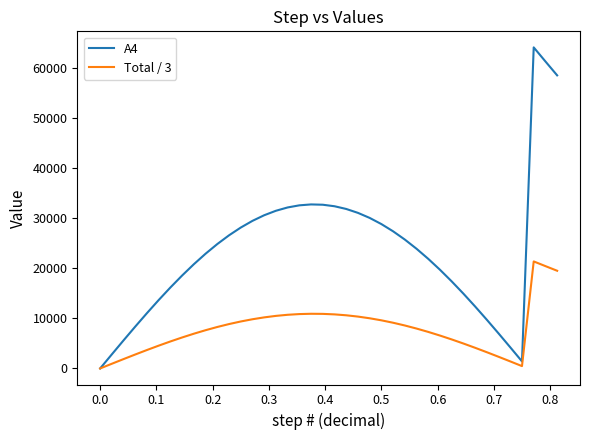

Which series has the largest total across all categories?

A4